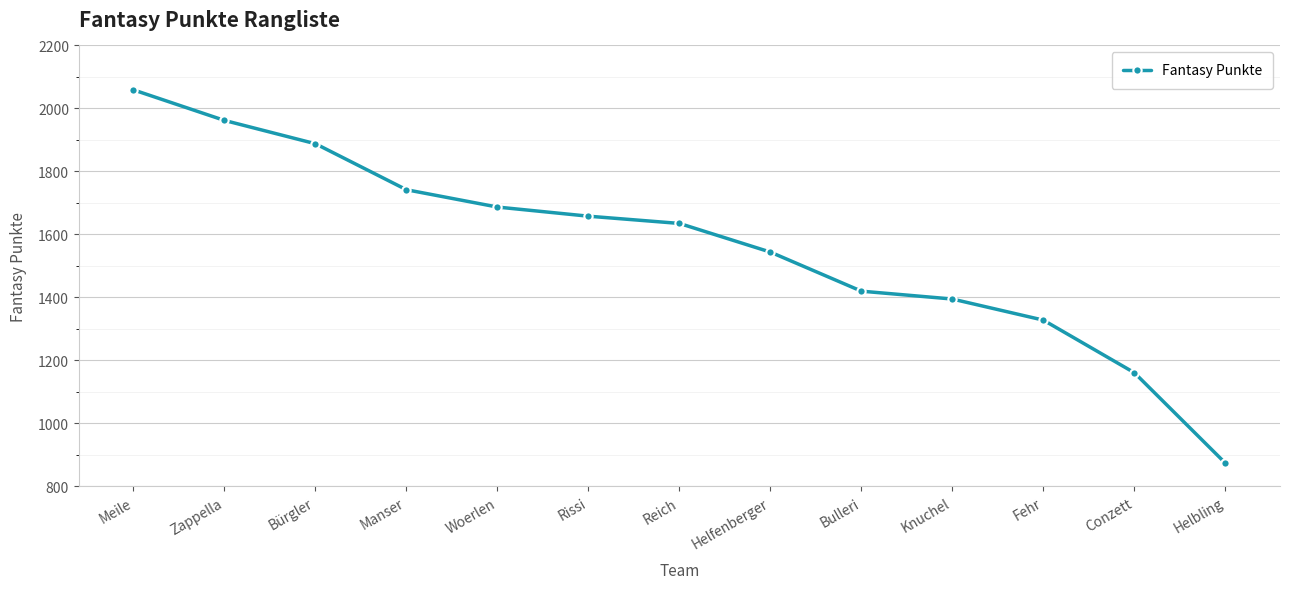

At which category does the chart reach its peak across all series?

Meile